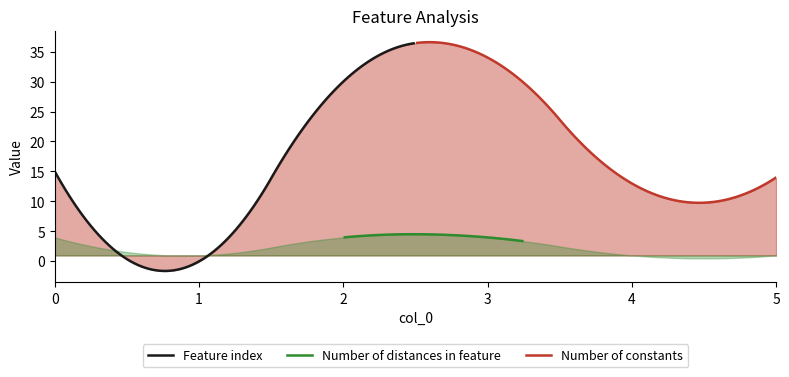

Where is the first local minimum for Feature index?

1